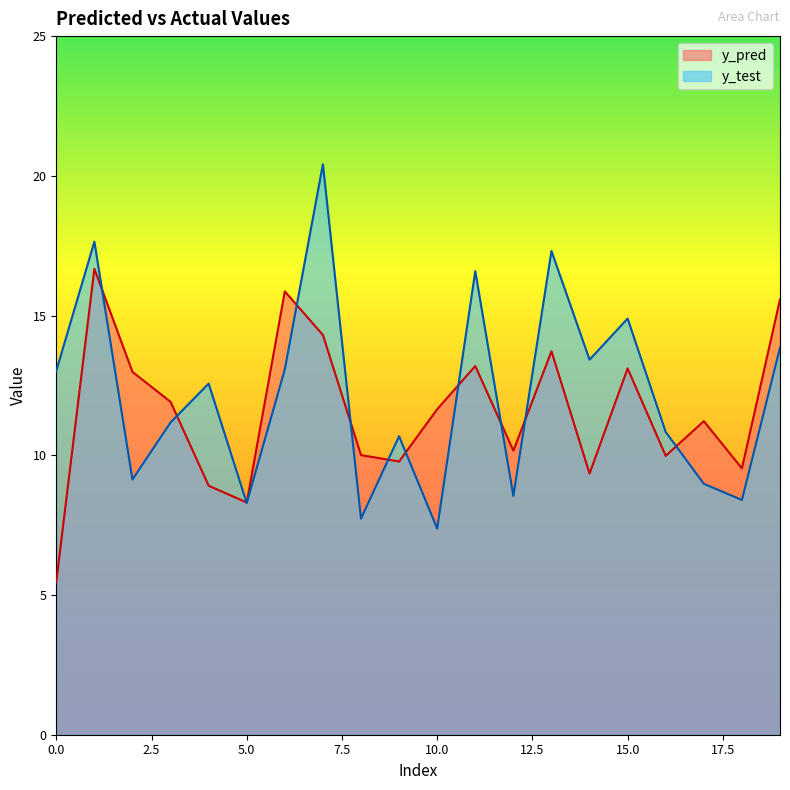

What is the value of the y_test point at the 8th from the left?

20.4